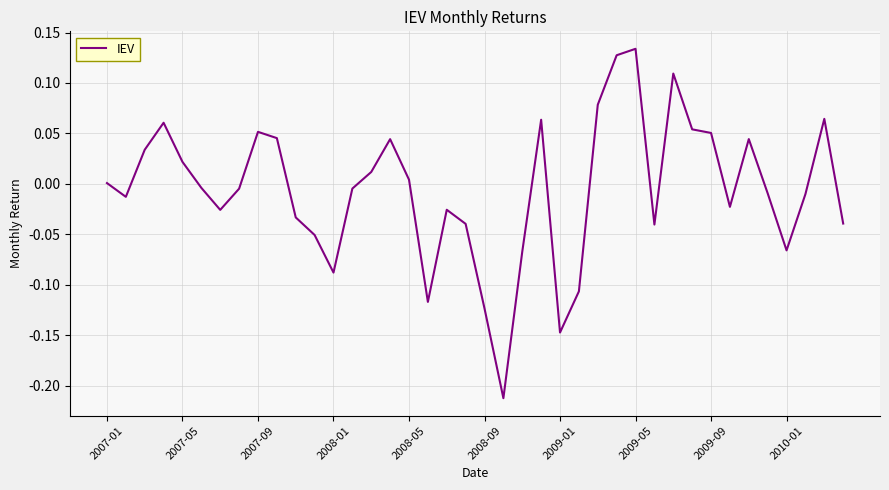

What is the difference between the maximum and minimum values?

0.3